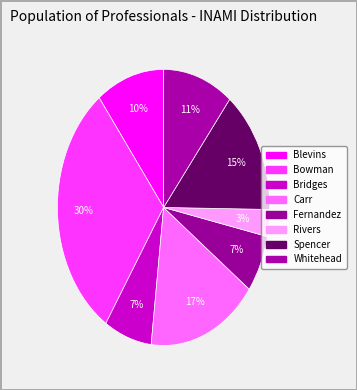

Which slice is the largest?

Bowman